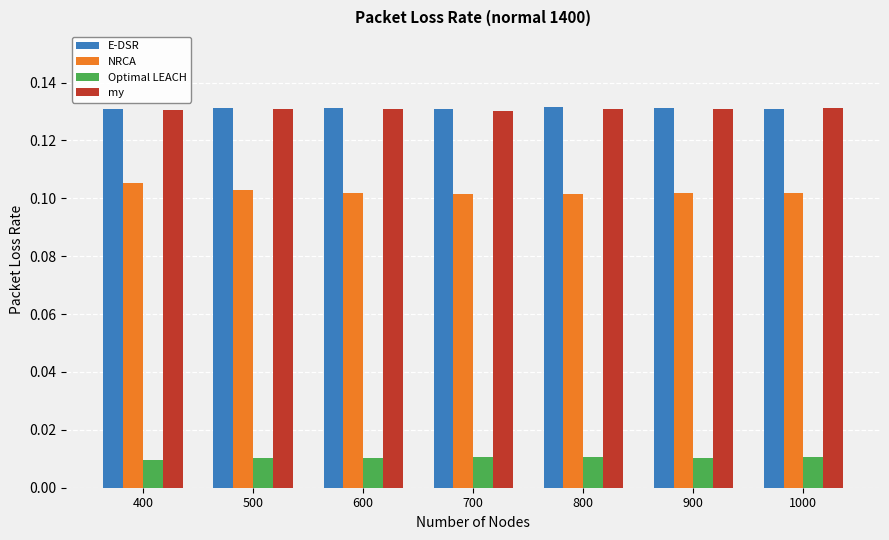

What is the sum of all my values?

0.9